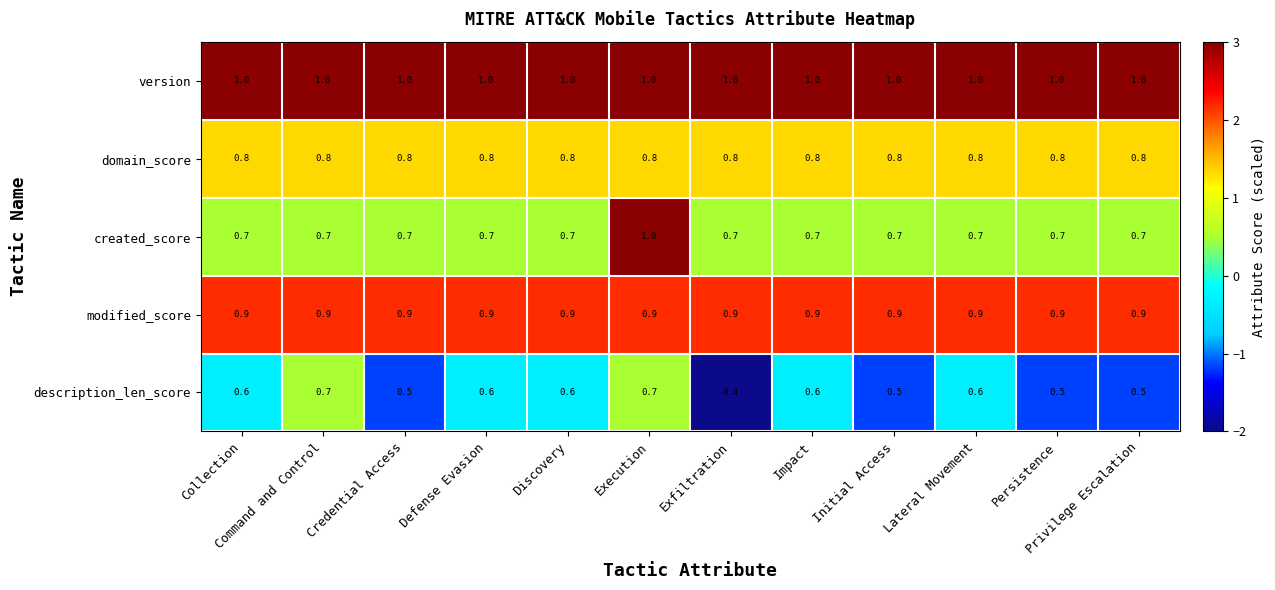

List the series in order of their overall mean, highest first.

version, modified_score, domain_score, created_score, description_len_score